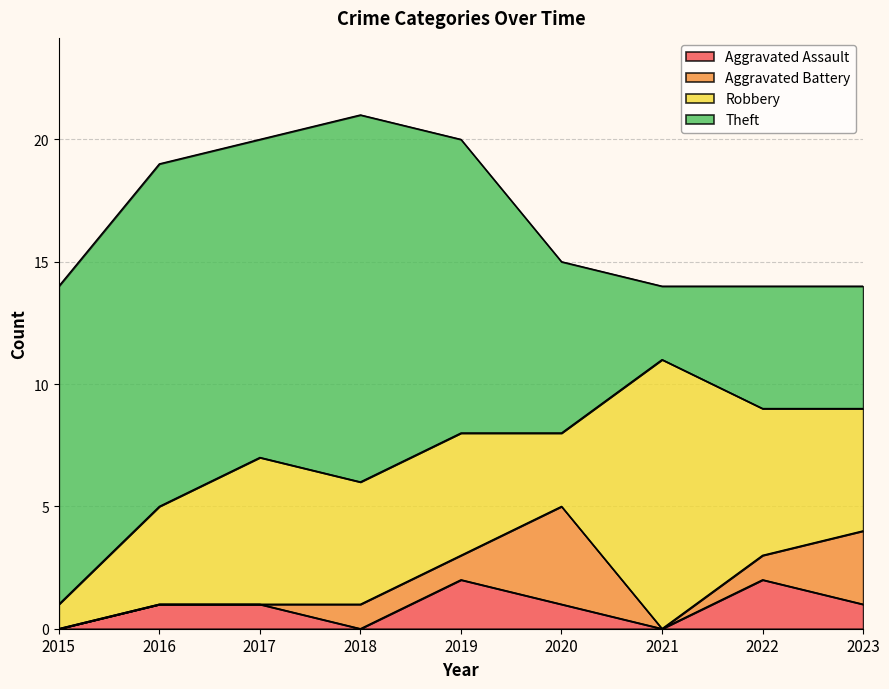

Reading left to right, what are all the values shown in this chart?

Aggravated Assault: 0	1	1	0	2	1	0	2	1
Aggravated Battery: 0	0	0	1	1	4	0	1	3
Robbery: 1	4	6	5	5	3	11	6	5
Theft: 13	14	13	15	12	7	3	5	5